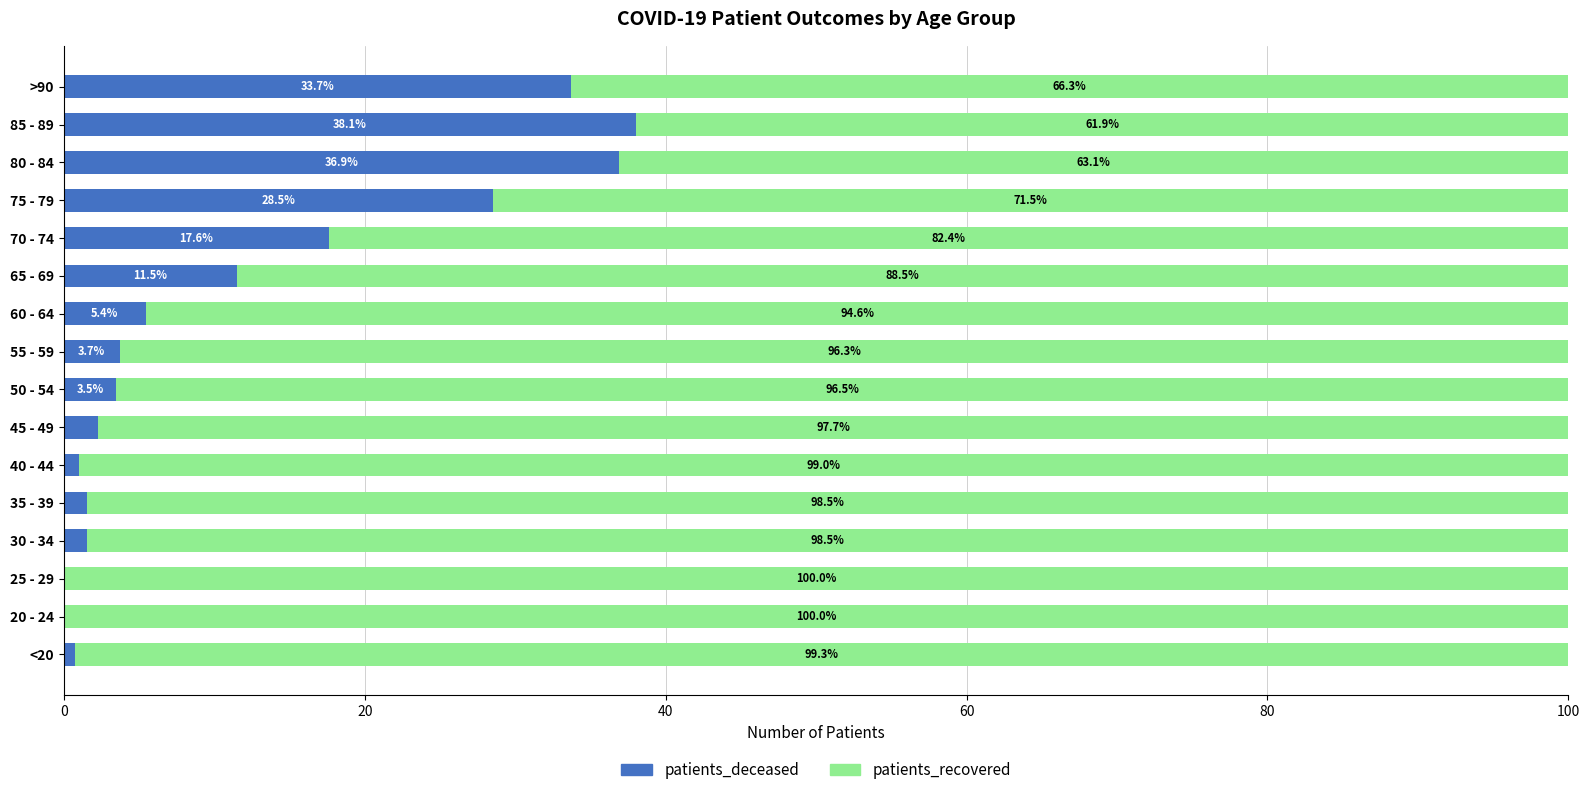

At which label does patients_deceased reach its peak?

85 - 89